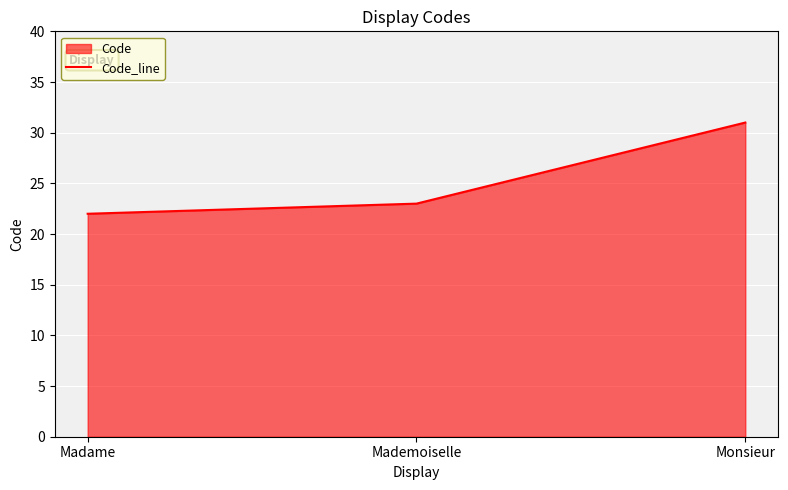

Is it true that the value at Monsieur is 44?

False